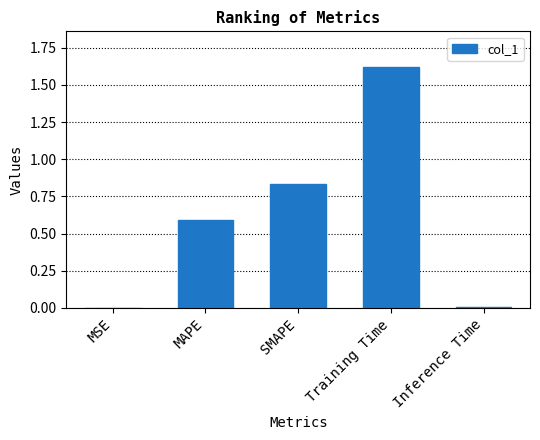

The chart shows a value of 1.0 at Training Time. True or false?

False